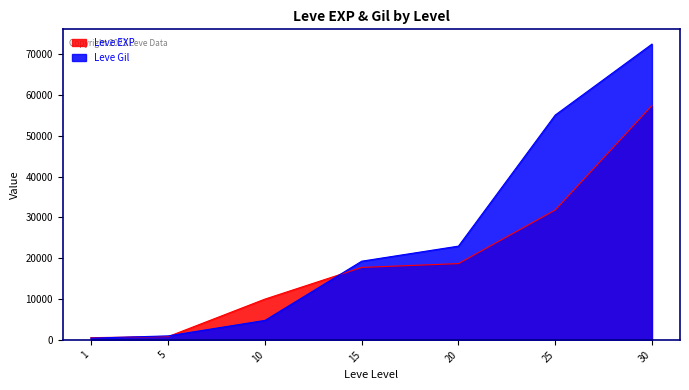

Is it true that Leve Gil equals 980 at 5?

True